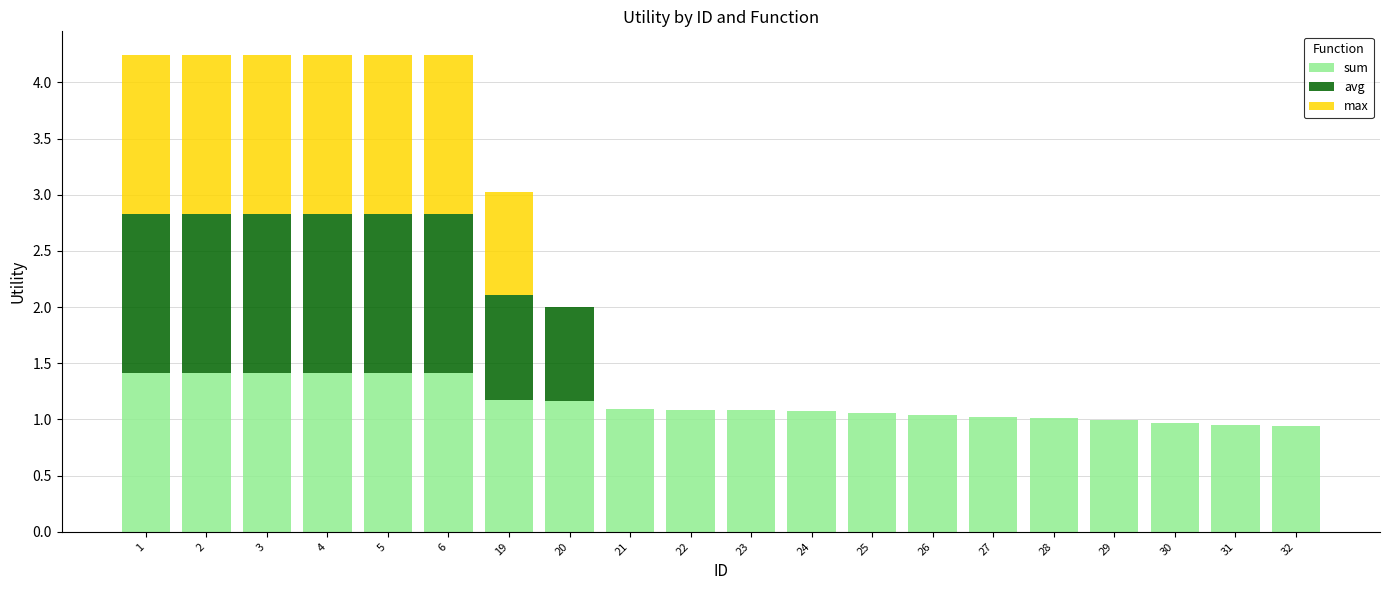

The sum series shows 1.4 at 6. True or false?

True